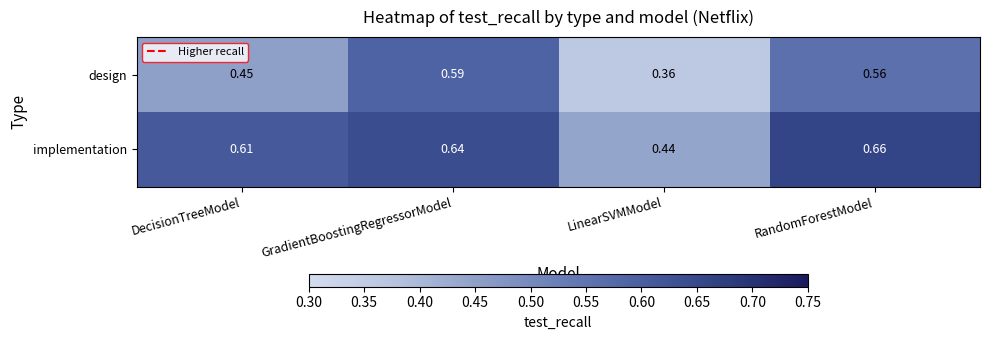

At which category is the sum across all series the highest?

GradientBoostingRegressorModel